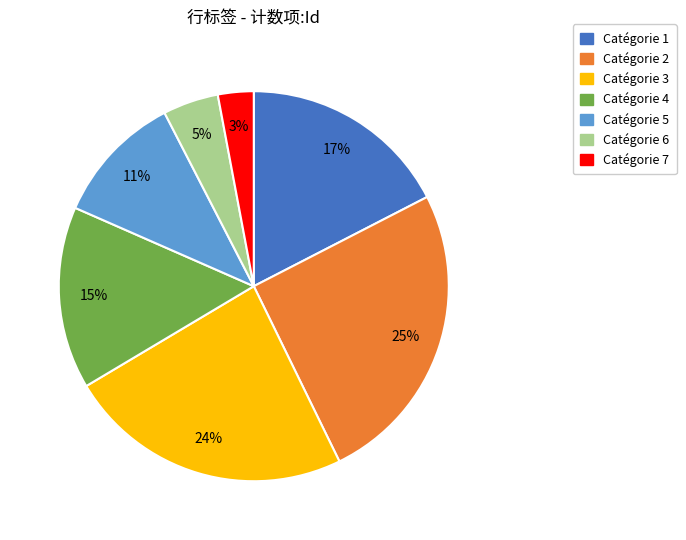

Does any single category account for the majority?

No